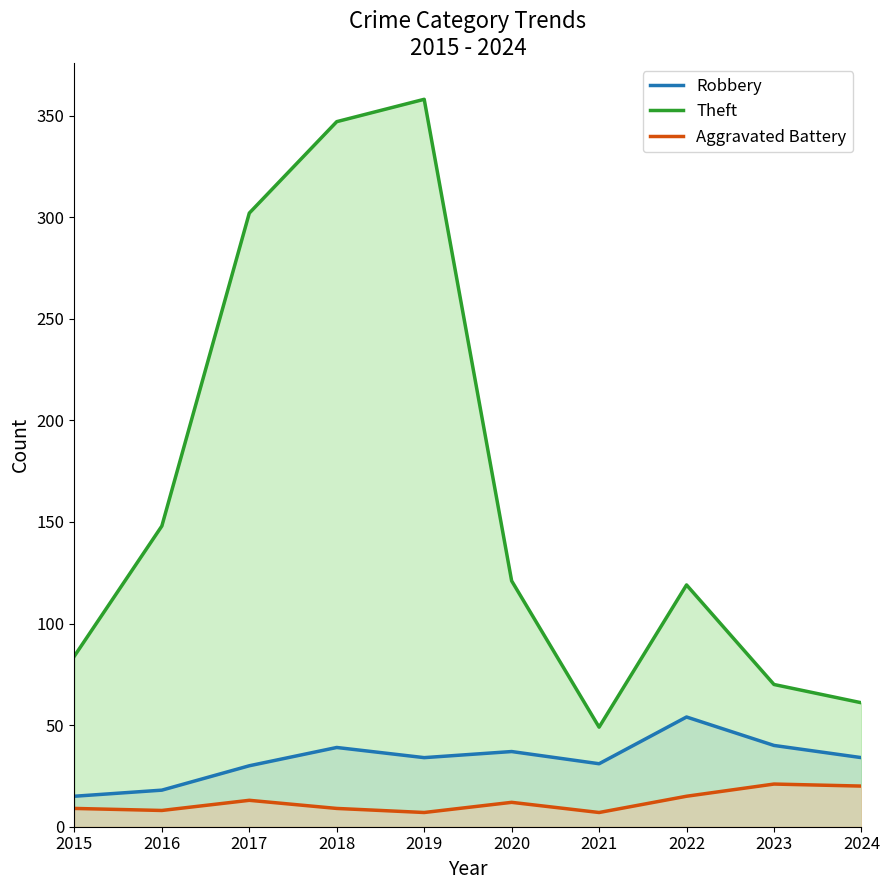

What are all the series names shown in the legend?

Robbery, Theft, Aggravated Battery